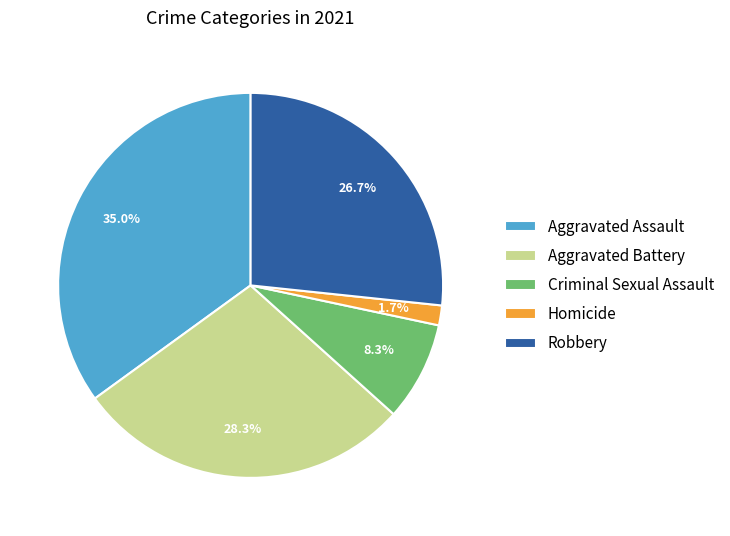

Approximately how many times larger is the value at Criminal Sexual Assault compared to Aggravated Assault?

0.2